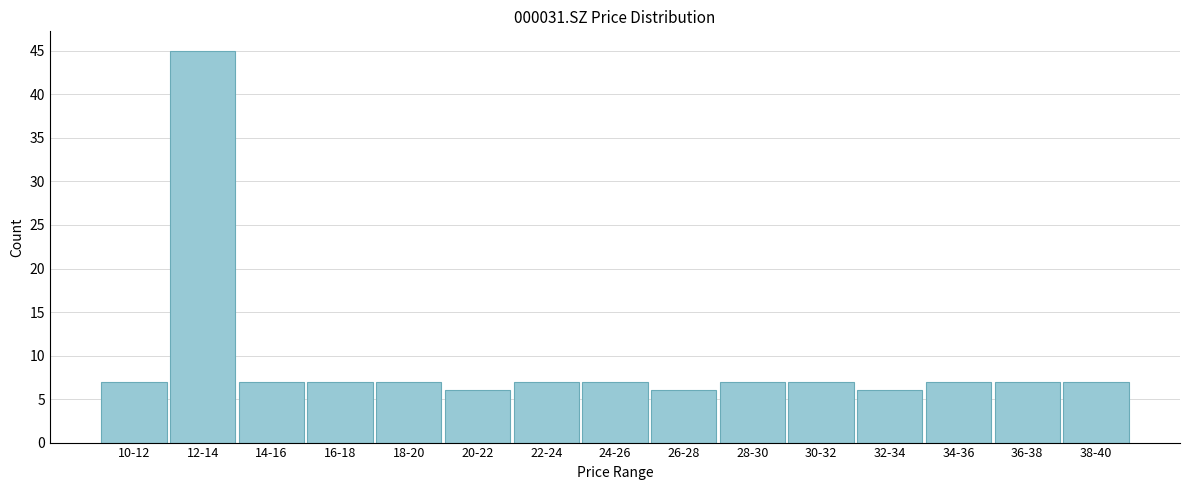

Reading right to left, what are all the values shown in this chart?

38-40=7	36-38=7	34-36=7	32-34=6	30-32=7	28-30=7	26-28=6	24-26=7	22-24=7	20-22=6	18-20=7	16-18=7	14-16=7	12-14=45	10-12=7